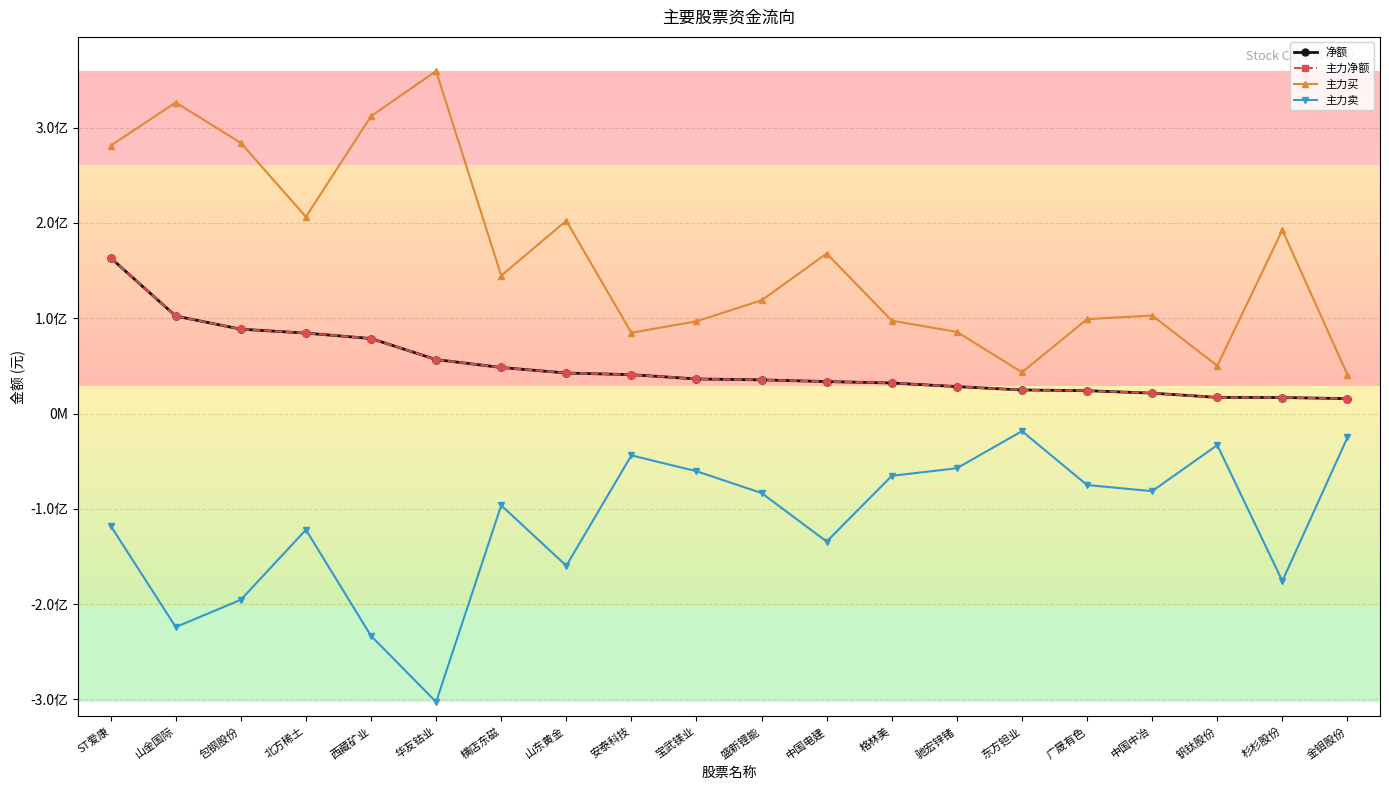

Is this an area chart (filled region under the line)?

No